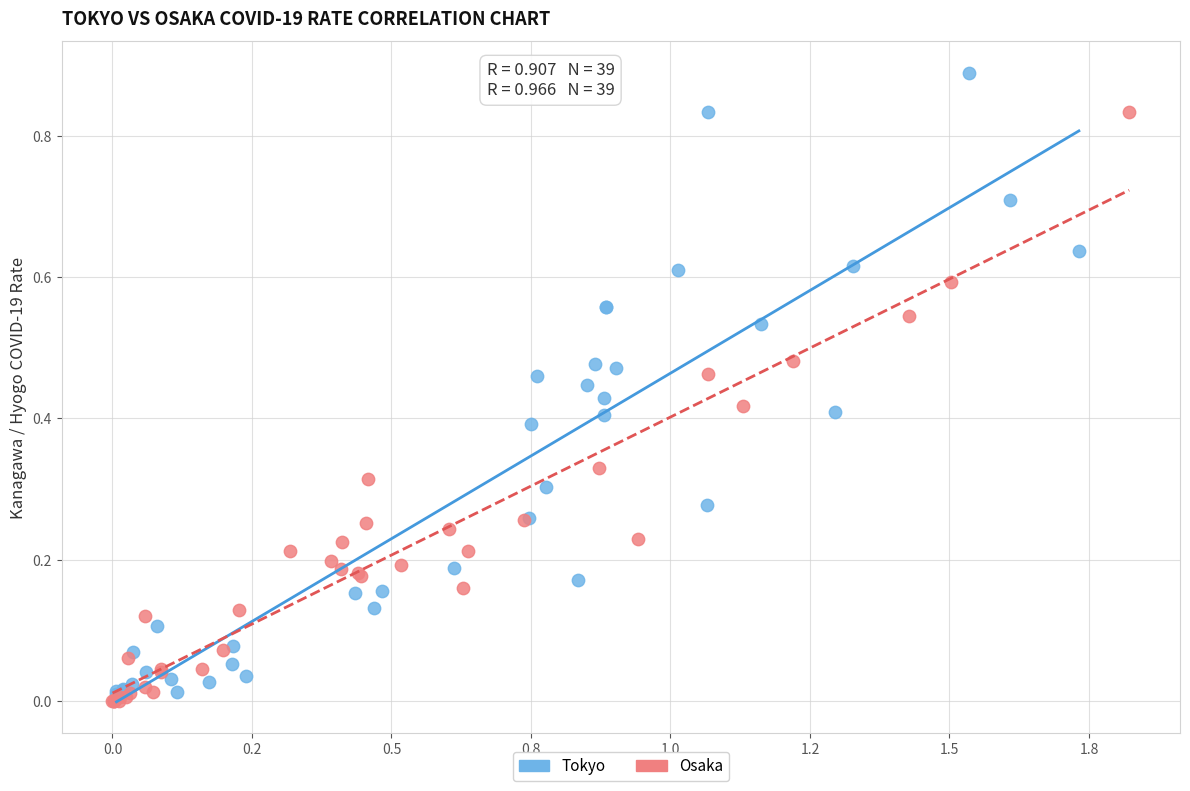

What are all the series names shown in the legend?

Tokyo, Osaka